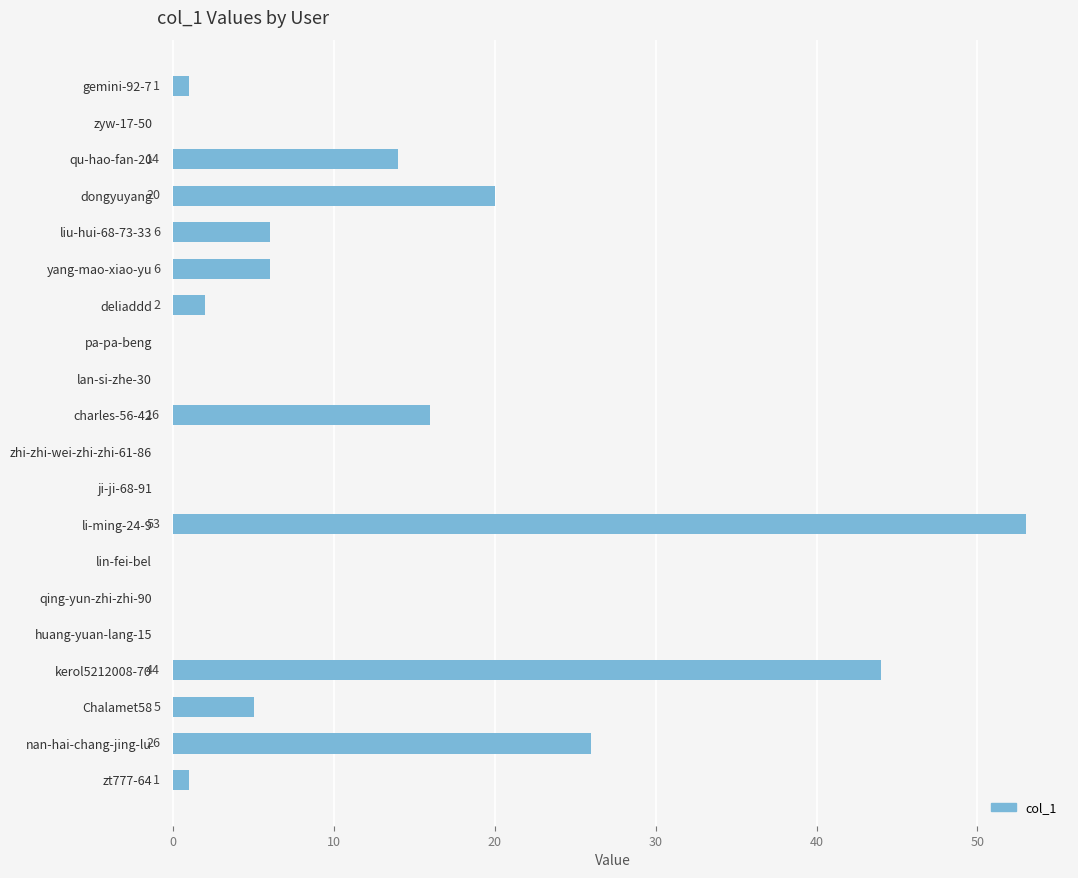

Between Chalamet58 and qing-yun-zhi-zhi-90, which is larger?

Chalamet58